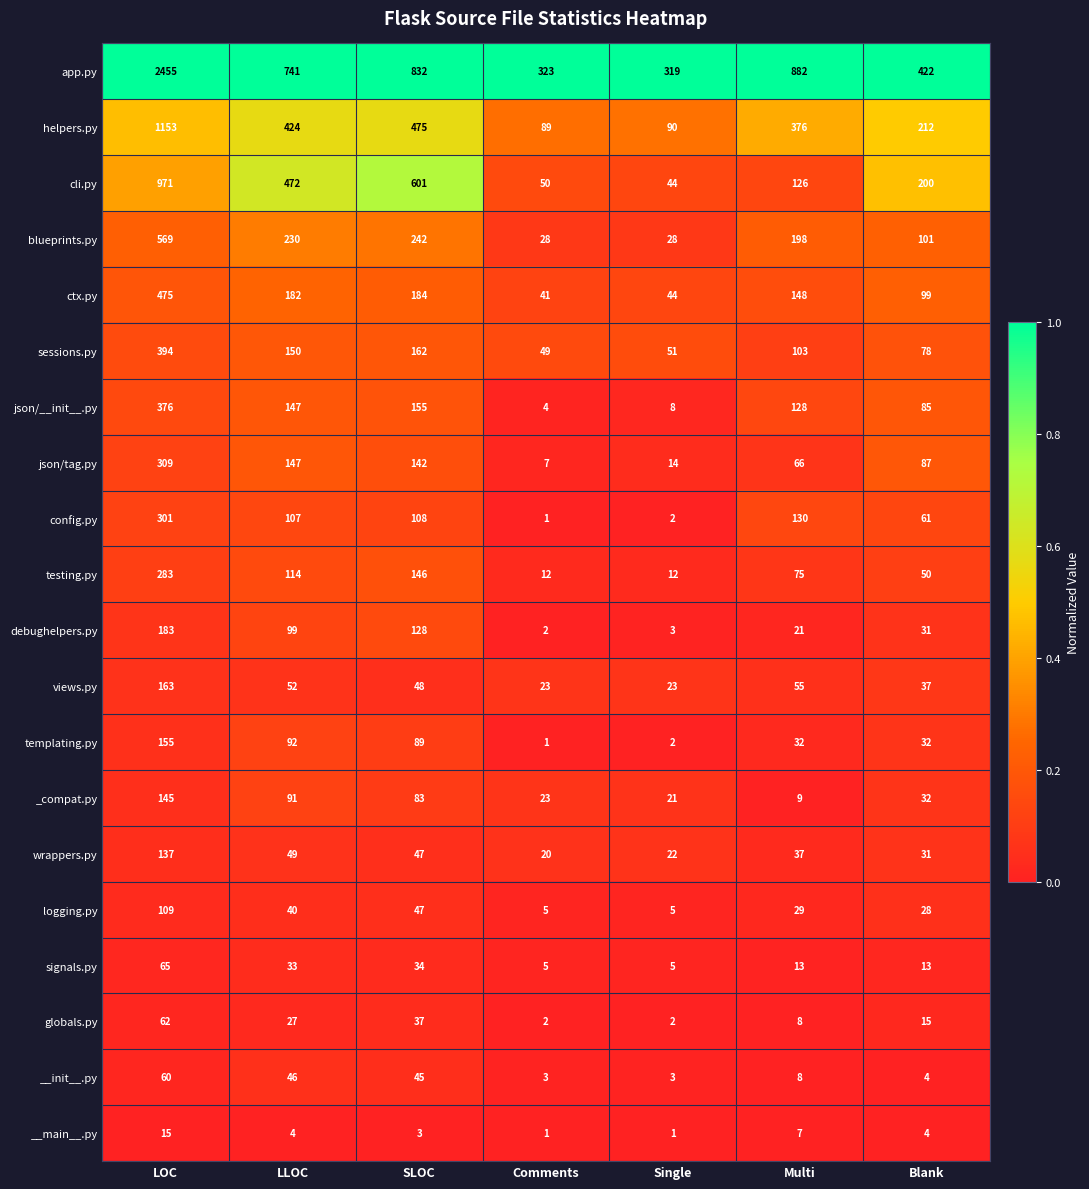

Rank the categories by ctx.py value from highest to lowest.

LOC, SLOC, LLOC, Multi, Blank, Single, Comments